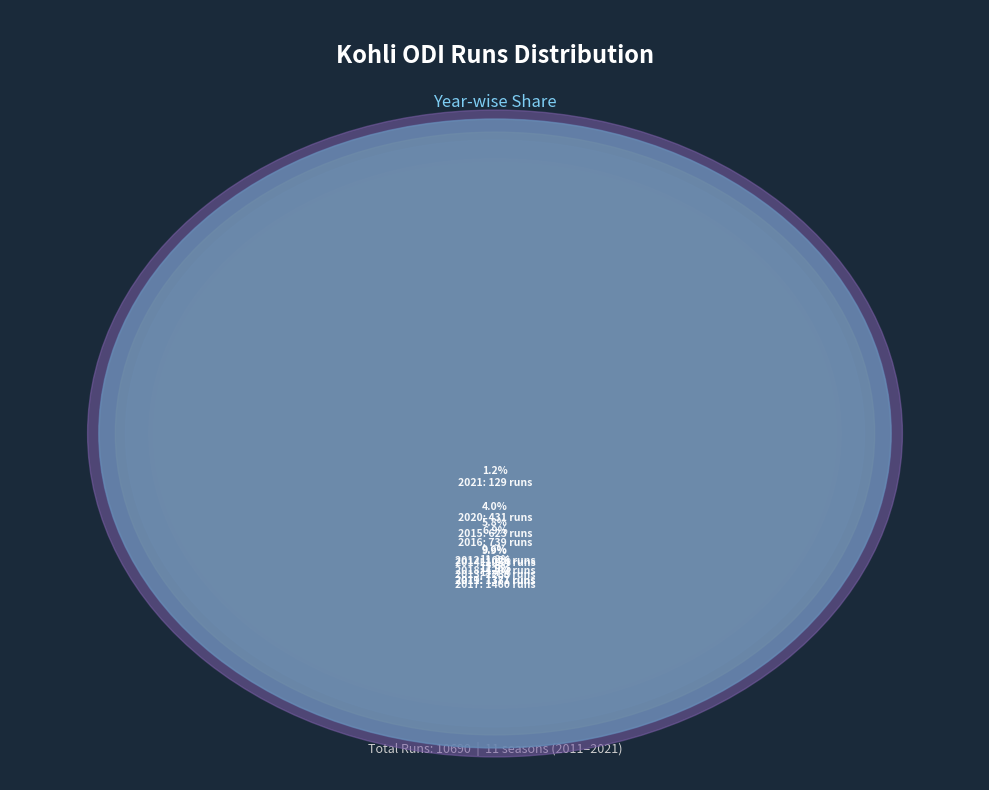

Count the number of slices in the pie.

11